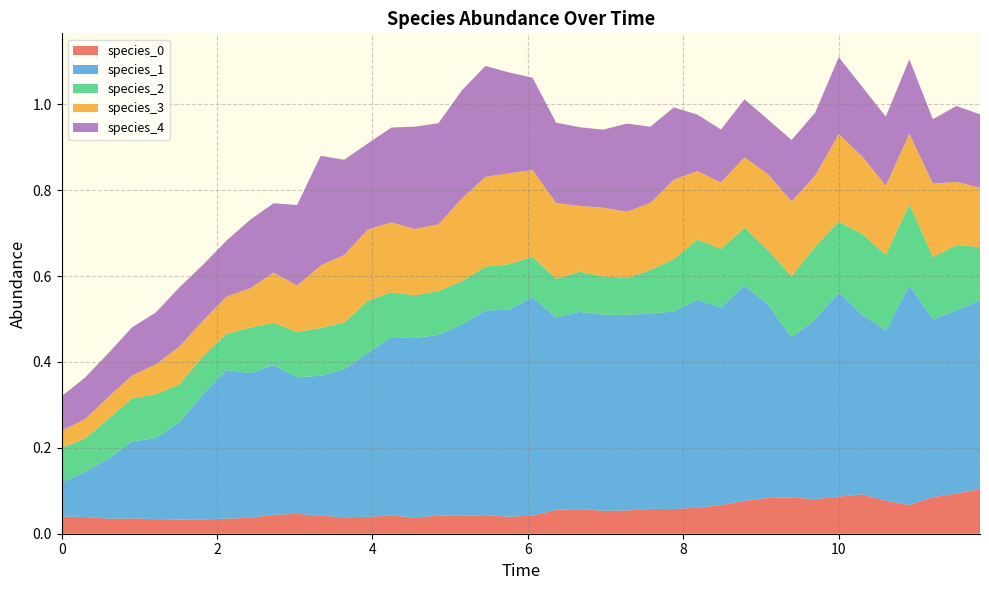

Reading left to right, transcribe all the data shown in this chart.

species_0: 0.0	0.0	0.0	0.0	0.0	0.0	0.0	0.0	0.0	0.0	0.0	0.0	0.0	0.0	0.0	0.0	0.0	0.0	0.0	0.0	0.0	0.1	0.1	0.1	0.1	0.1	0.1	0.1	0.1	0.1	0.1	0.1	0.1	0.1	0.1	0.1	0.1	0.1	0.1	0.1
species_1: 0.1	0.1	0.1	0.2	0.2	0.2	0.3	0.3	0.3	0.3	0.3	0.3	0.3	0.4	0.4	0.4	0.4	0.4	0.5	0.5	0.5	0.4	0.5	0.5	0.5	0.5	0.5	0.5	0.5	0.5	0.4	0.4	0.4	0.5	0.4	0.4	0.5	0.4	0.4	0.4
species_2: 0.1	0.1	0.1	0.1	0.1	0.1	0.1	0.1	0.1	0.1	0.1	0.1	0.1	0.1	0.1	0.1	0.1	0.1	0.1	0.1	0.1	0.1	0.1	0.1	0.1	0.1	0.1	0.1	0.1	0.1	0.1	0.1	0.2	0.2	0.2	0.2	0.2	0.1	0.2	0.1
species_3: 0.0	0.0	0.1	0.1	0.1	0.1	0.1	0.1	0.1	0.1	0.1	0.1	0.2	0.2	0.2	0.2	0.2	0.2	0.2	0.2	0.2	0.2	0.2	0.2	0.2	0.2	0.2	0.2	0.2	0.2	0.2	0.2	0.2	0.2	0.2	0.2	0.2	0.2	0.1	0.1
species_4: 0.1	0.1	0.1	0.1	0.1	0.1	0.1	0.1	0.2	0.2	0.2	0.3	0.2	0.2	0.2	0.2	0.2	0.3	0.3	0.2	0.2	0.2	0.2	0.2	0.2	0.2	0.2	0.1	0.1	0.1	0.1	0.1	0.1	0.2	0.2	0.2	0.2	0.1	0.2	0.2